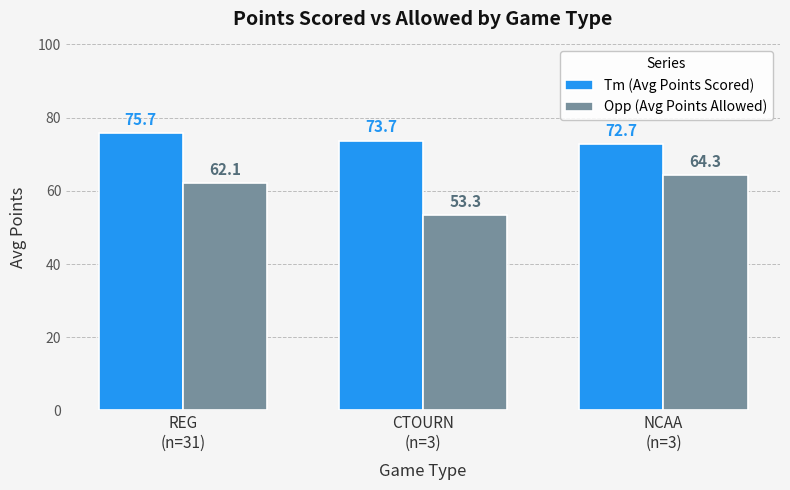

What is the difference between the highest and lowest values at REG
(n=31)?

13.6